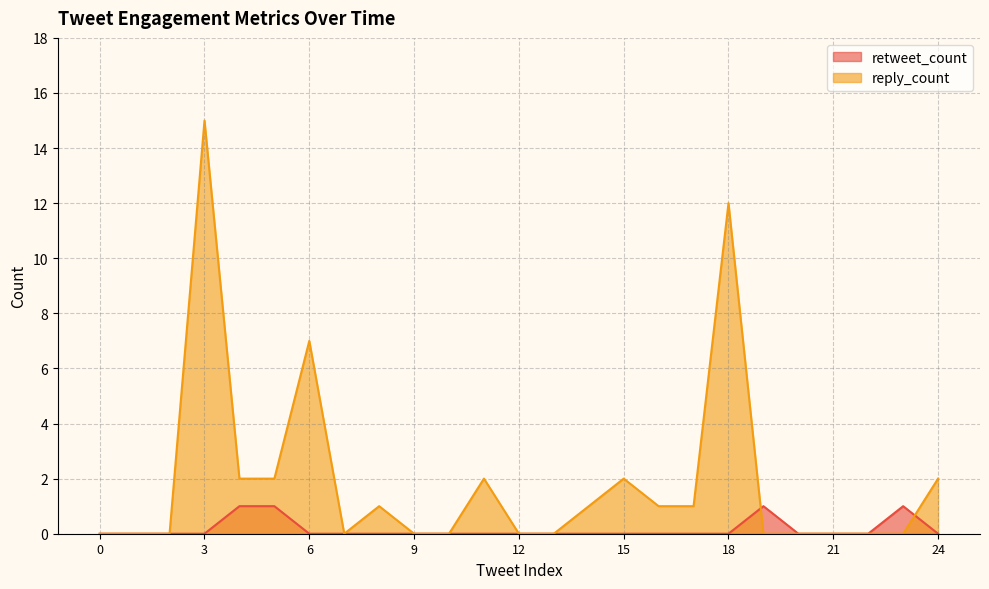

Where do retweet_count and reply_count first cross each other?

18 and 19